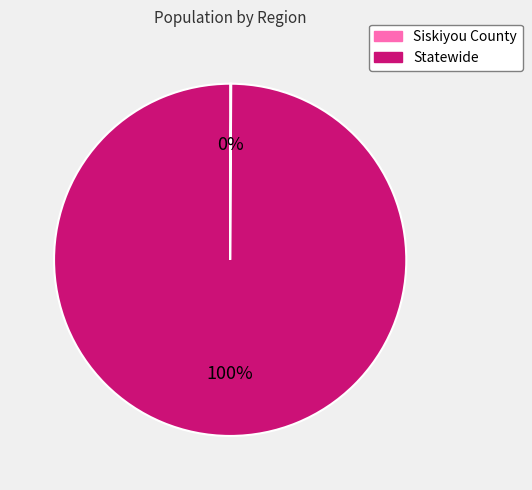

Is it true that Statewide is 100% of the pie?

True